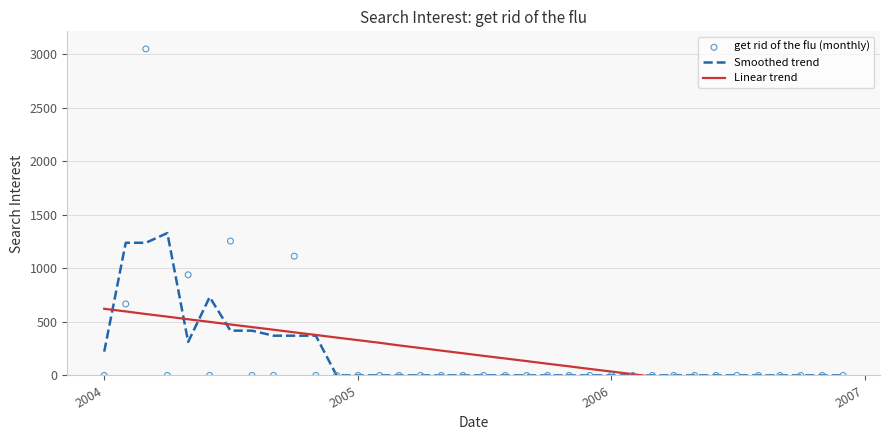

What are all the series names shown in the legend?

Smoothed trend, Linear trend, get rid of the flu (monthly)